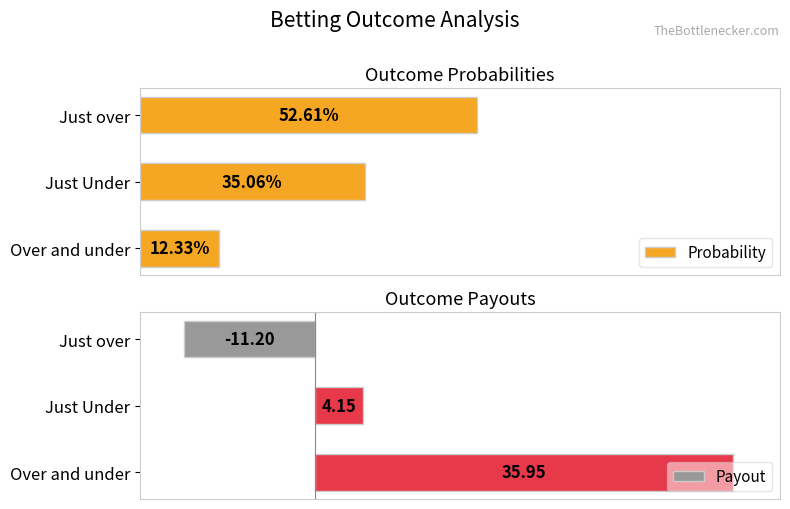

What is the value of the Payout bar at the 3rd from the left?

36.0